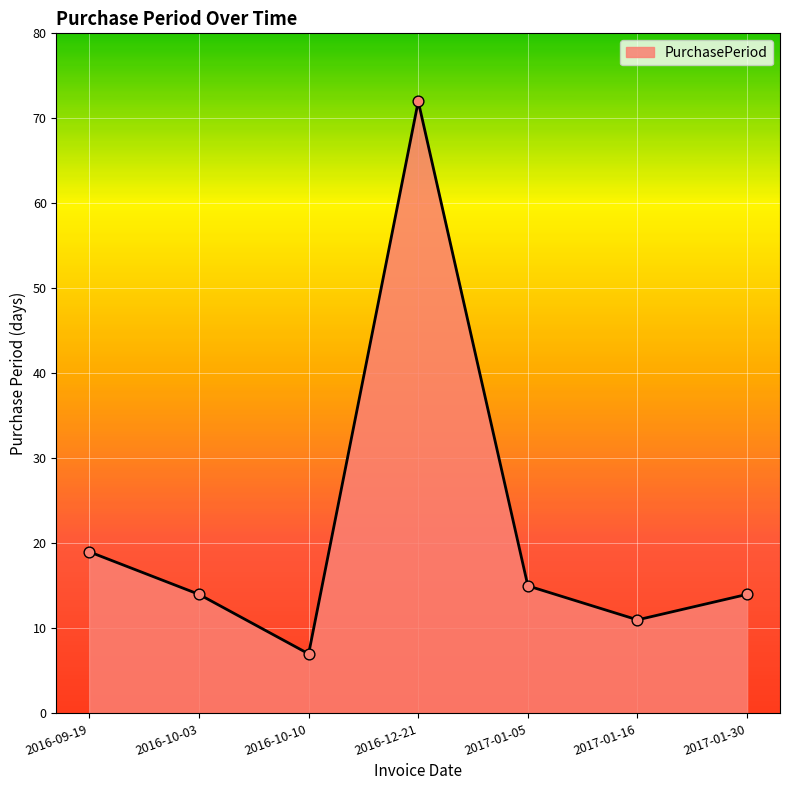

What is the change in value from 2016-09-19 to 2017-01-16?

-8